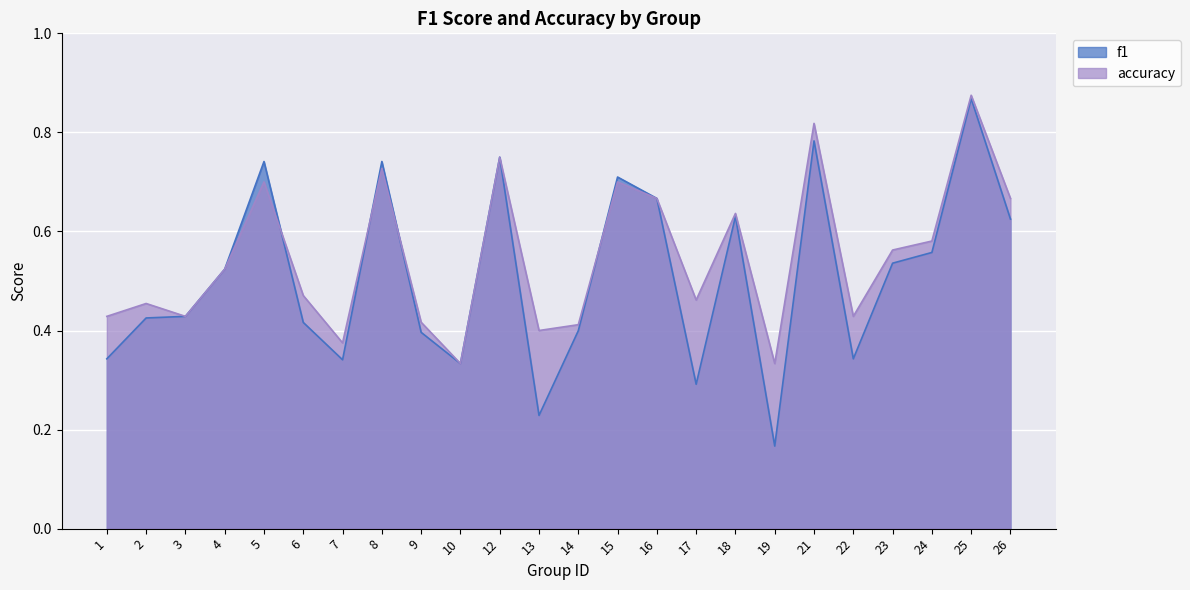

At which label is f1 closest to 0?

19